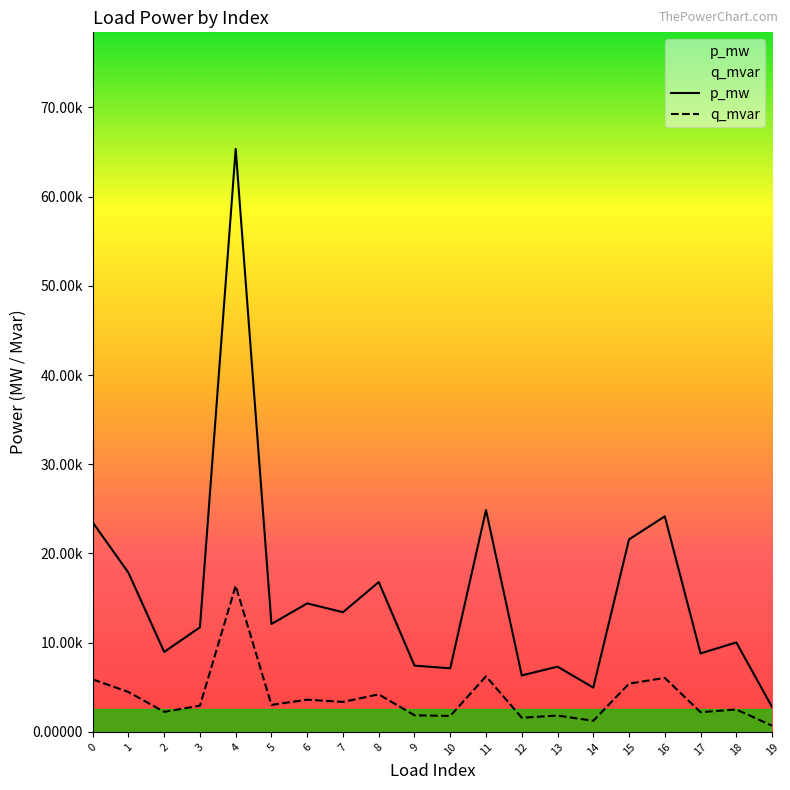

True or false: p_mw and q_mvar cross at least once.

False